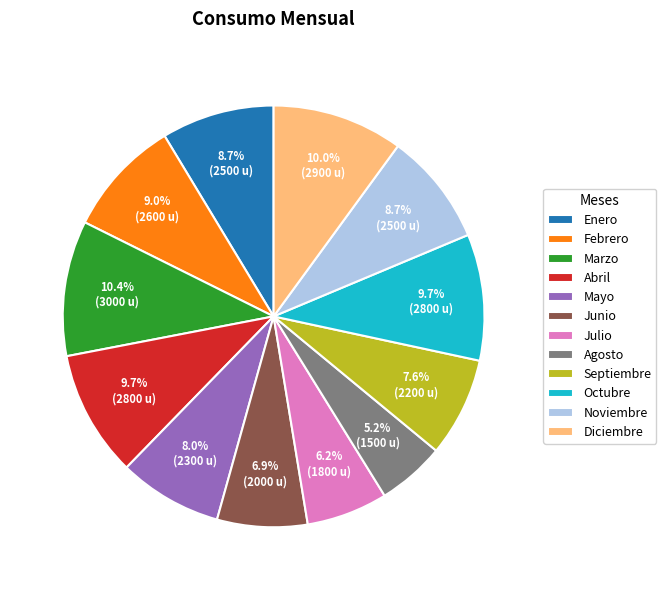

Does Noviembre represent more than half of the total?

No